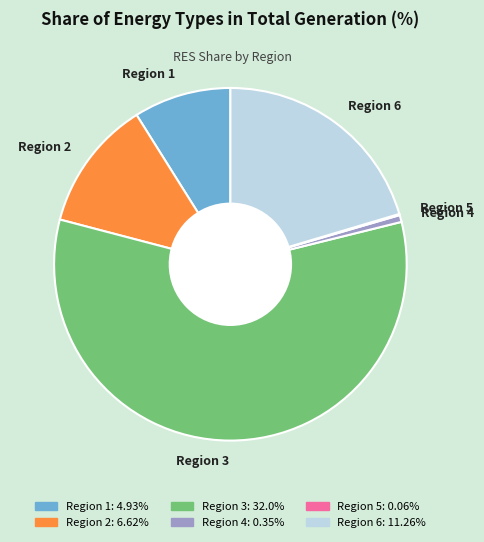

Do Region 2 and Region 4 together represent more than half of the pie?

No